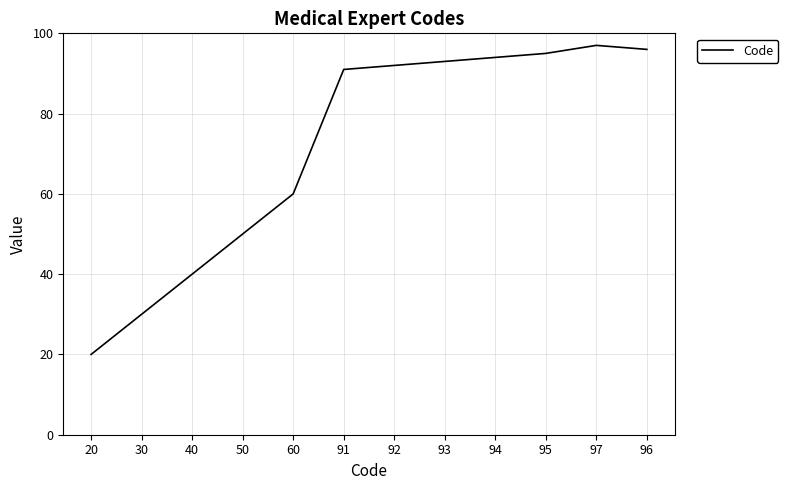

Between 91 and 60, which is larger?

91